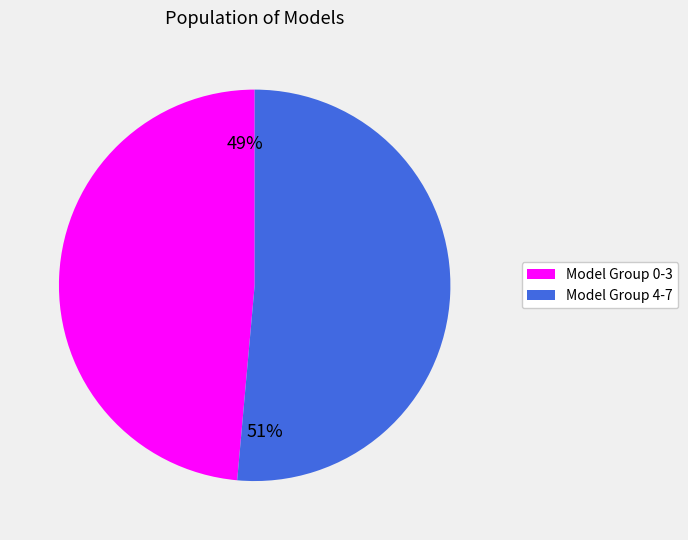

To the nearest percent, what is the average slice percentage?

50%